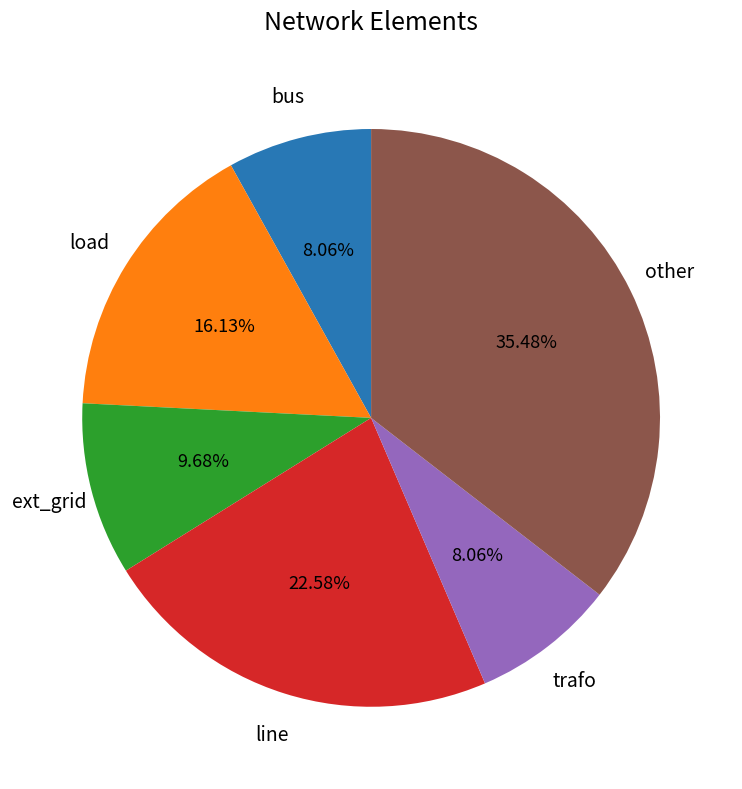

Is there any slice that represents more than half of the pie?

No